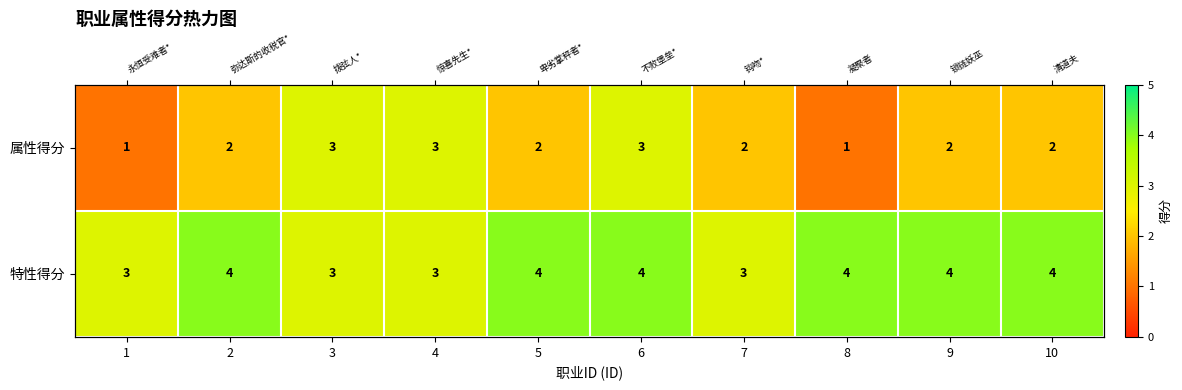

List the labels in order of 属性得分 value, largest first.

3, 4, 6, 2, 5, 7, 9, 10, 1, 8